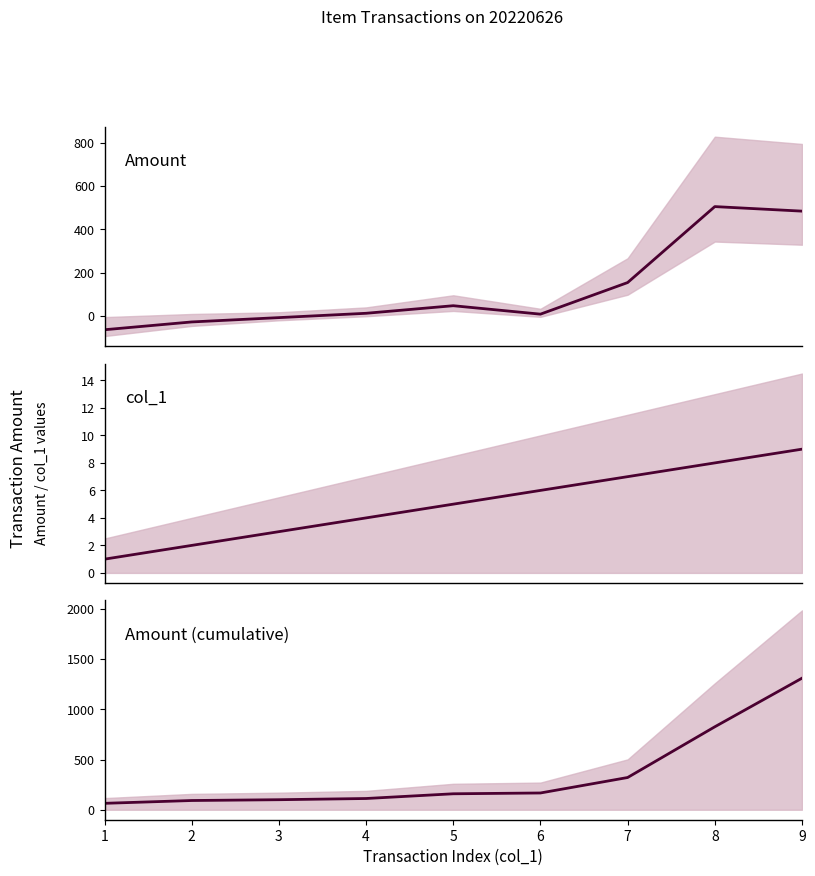

True or false: Amount has a value of 32 at 5.

False